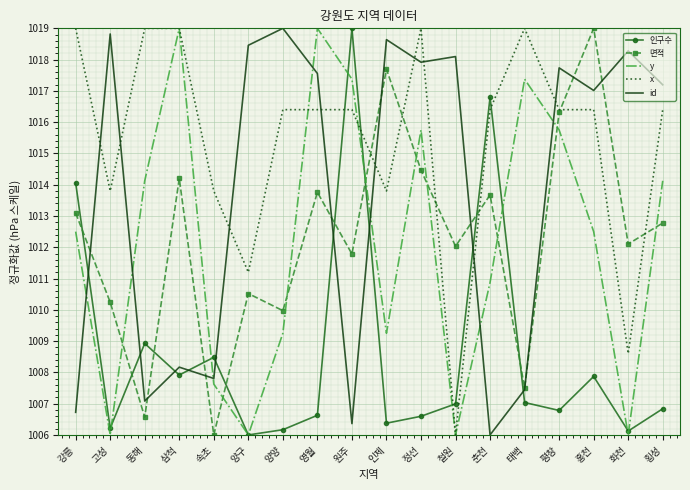

What is the minimum value for 인구수?

1006.0